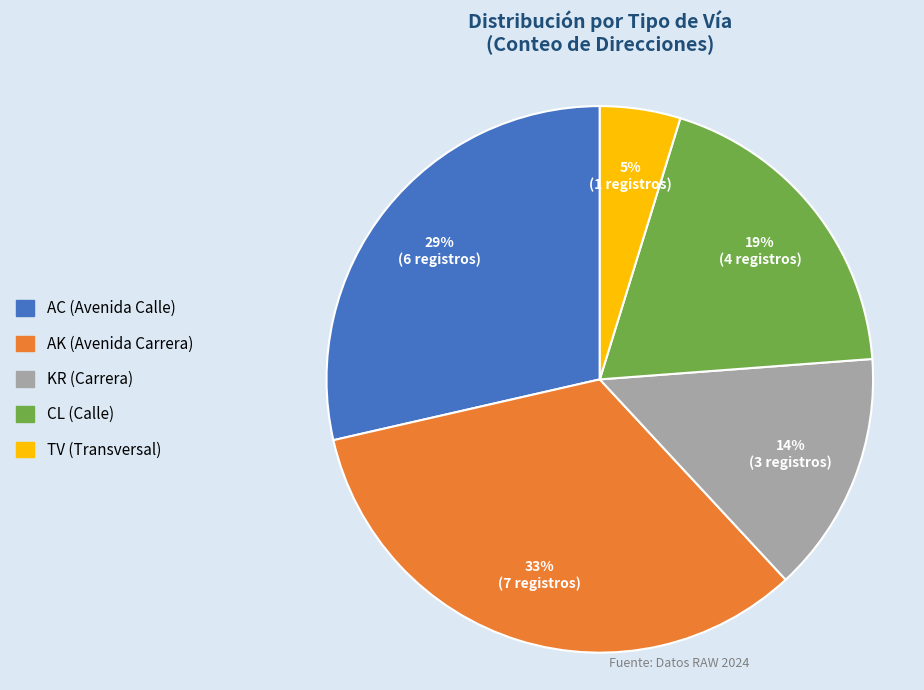

To the nearest percent, what is the average slice percentage?

20%